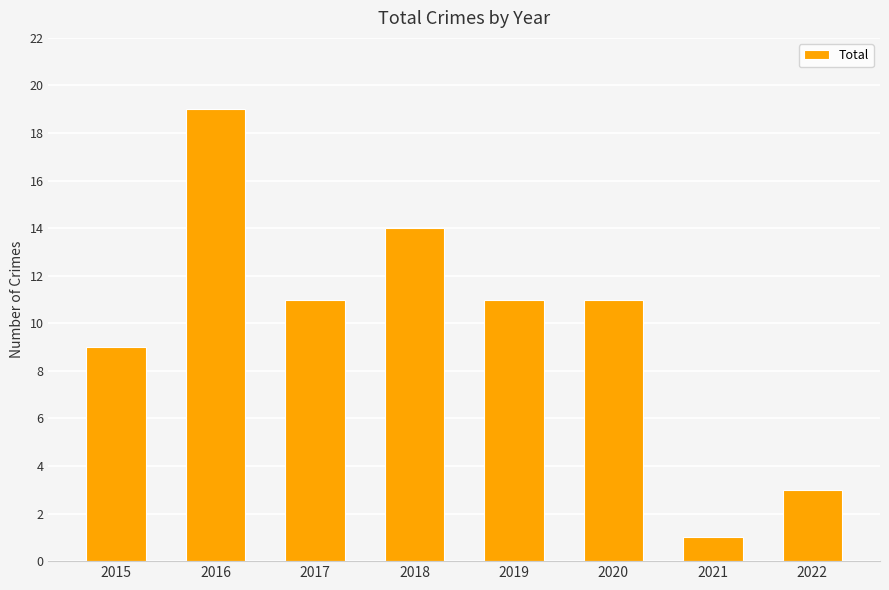

Reading right to left, transcribe all the data shown in this chart.

3	1	11	11	14	11	19	9